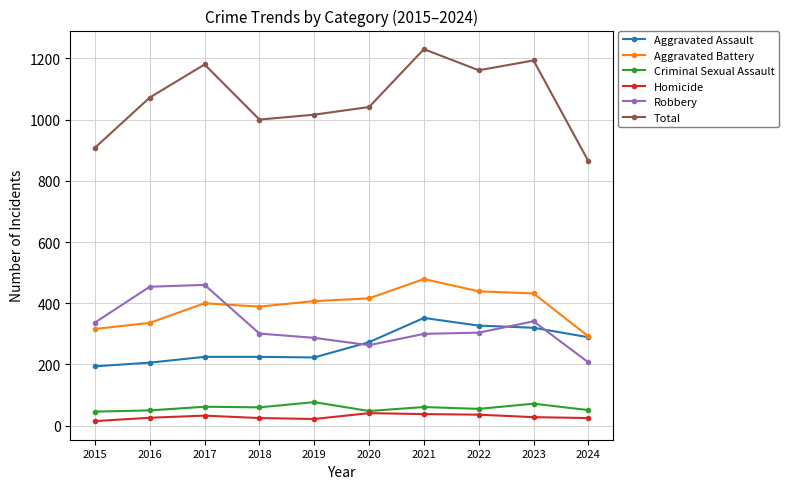

At which category is the sum across all series the highest?

2021